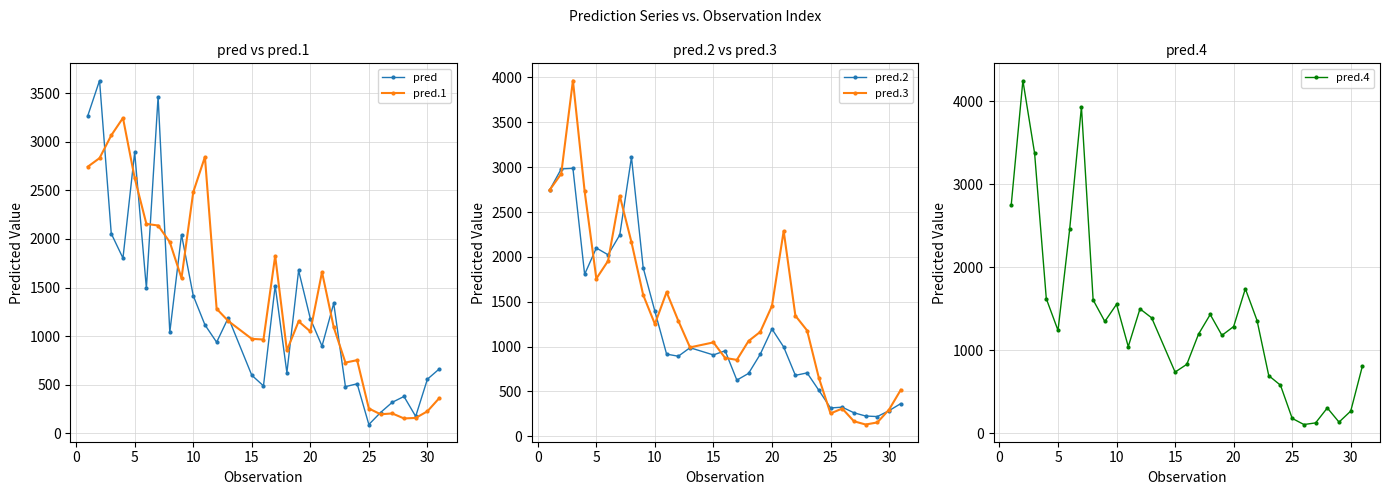

What is the minimum value for pred.4?

102.7